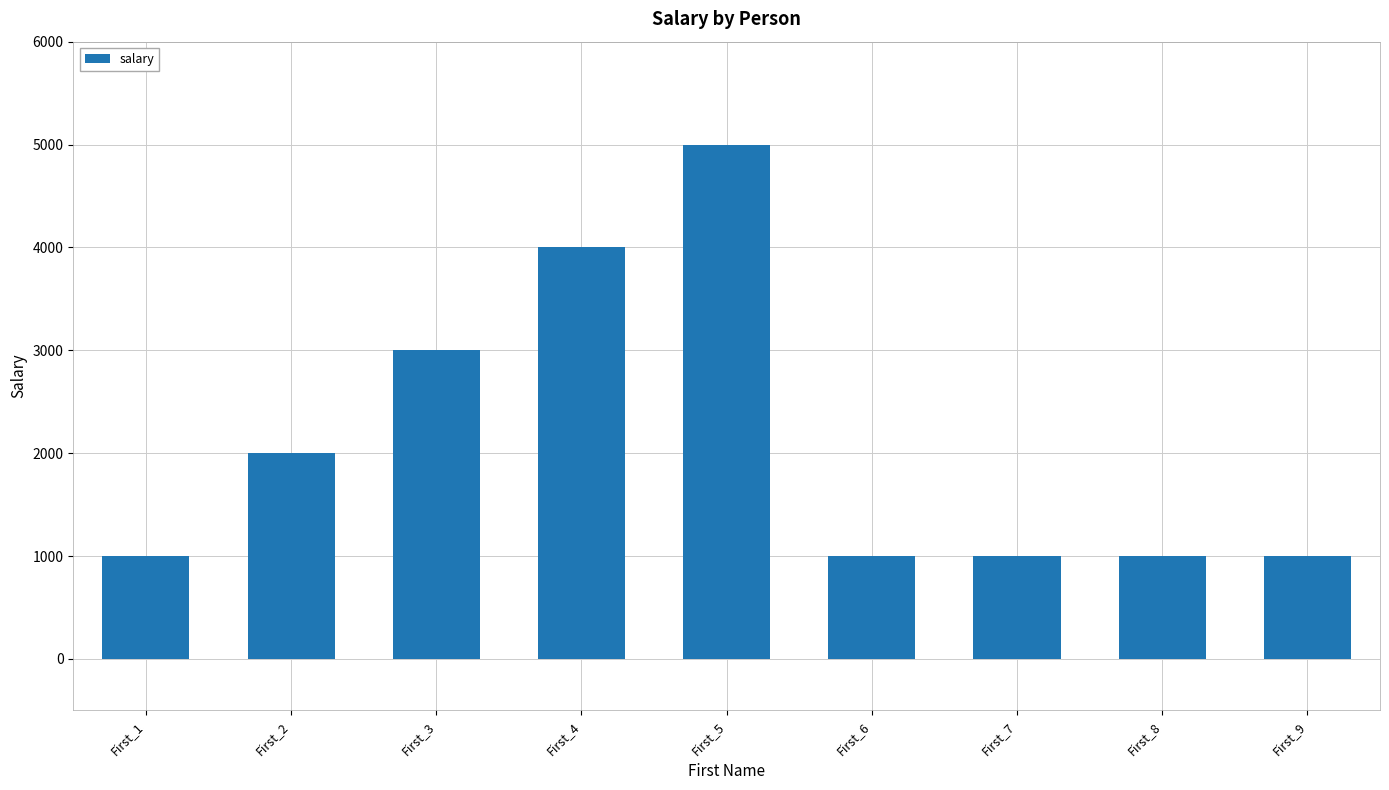

Read the value at First_5.

5000